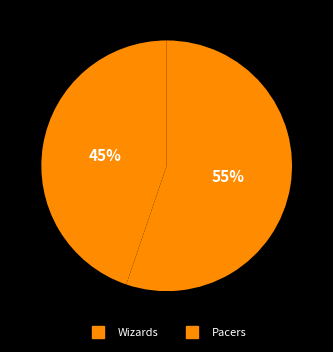

To the nearest percent, what is the difference between the Pacers and Wizards slice percentages?

10%